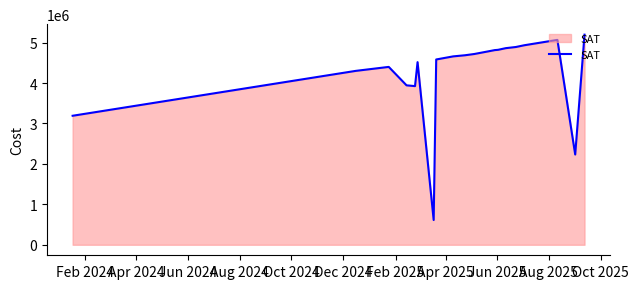

What is the maximum value shown in the chart?

5195116